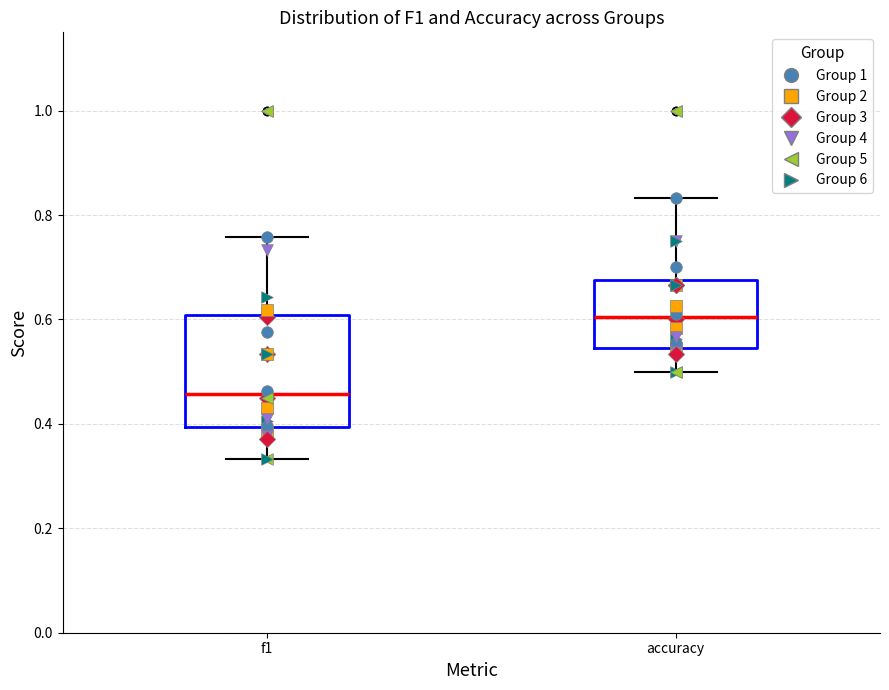

Reading left to right, read every box against the y-axis: the position of its median line, the range the box covers, and the ends of its whiskers. The values are not printed on the chart, so give them approximately, as read against the axis.

f1: median 0.46, box 0.40 to 0.60, whiskers 0.34 to 0.76
accuracy: median 0.60, box 0.54 to 0.68, whiskers 0.50 to 0.84